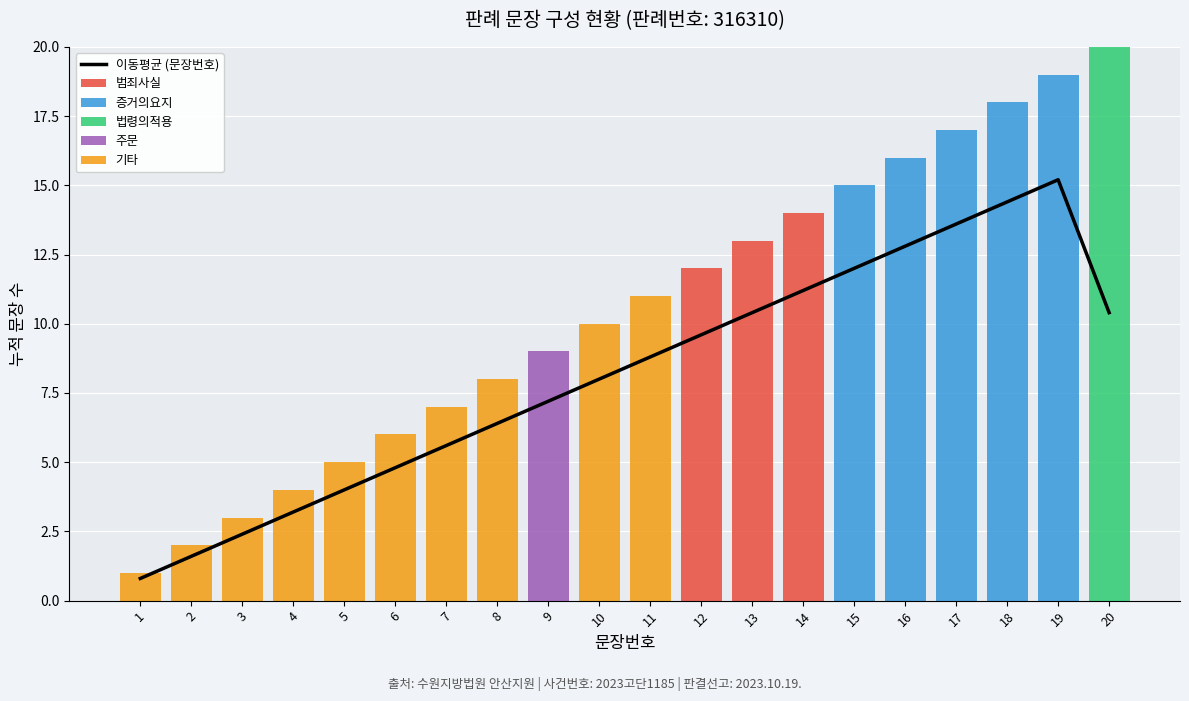

At which category is the sum across all series the highest?

19